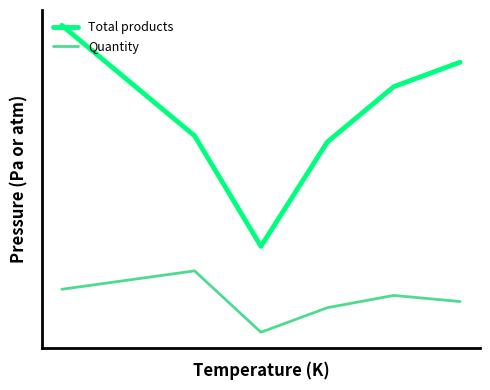

Reading right to left, transcribe all the data shown in this chart.

Total products: 46	42	33	16	34	52
Quantity: 7	8	6	2	12	9